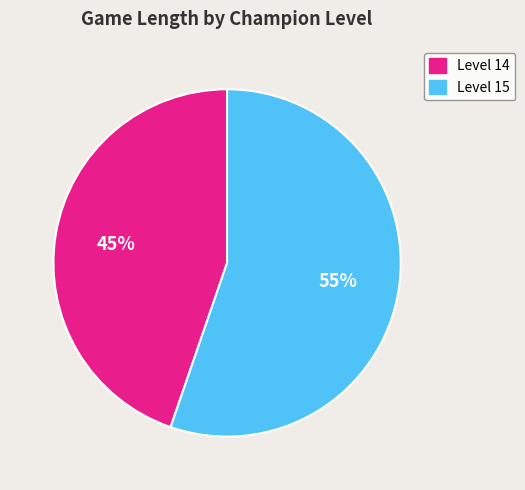

Combined, do Level 15 and Level 14 account for over 50%?

Yes